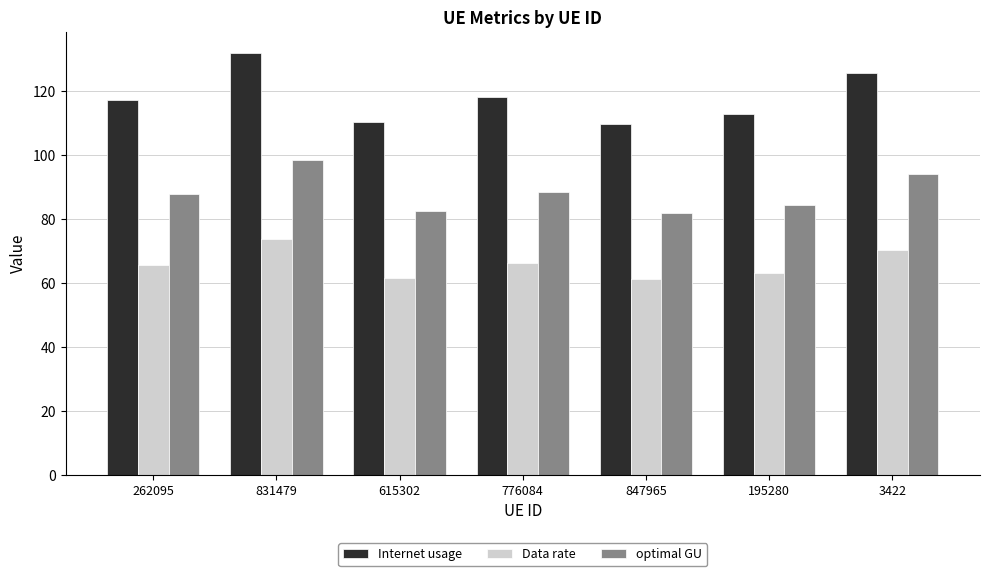

What position from the left is 831479?

2